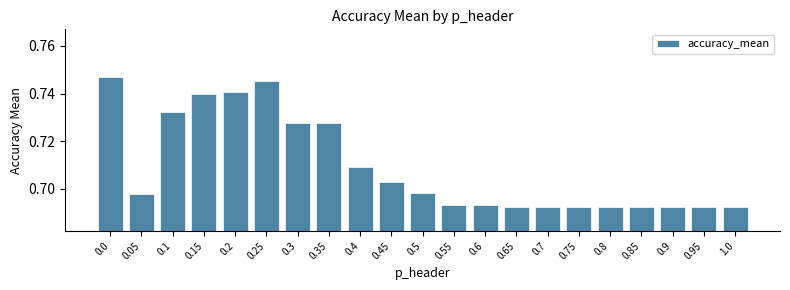

What is the label of the 20th bar from the right?

0.05